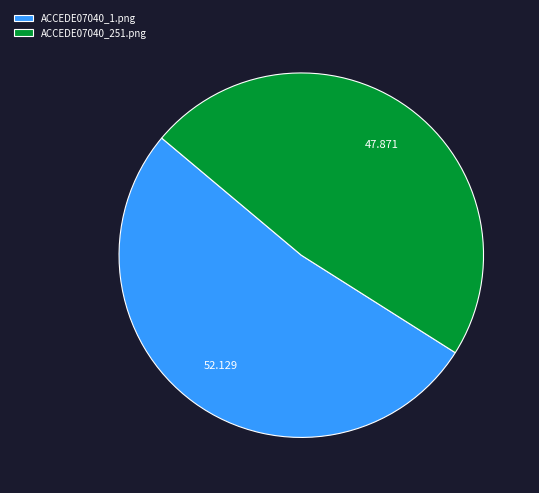

Which slice is the largest?

ACCEDE07040_1.png